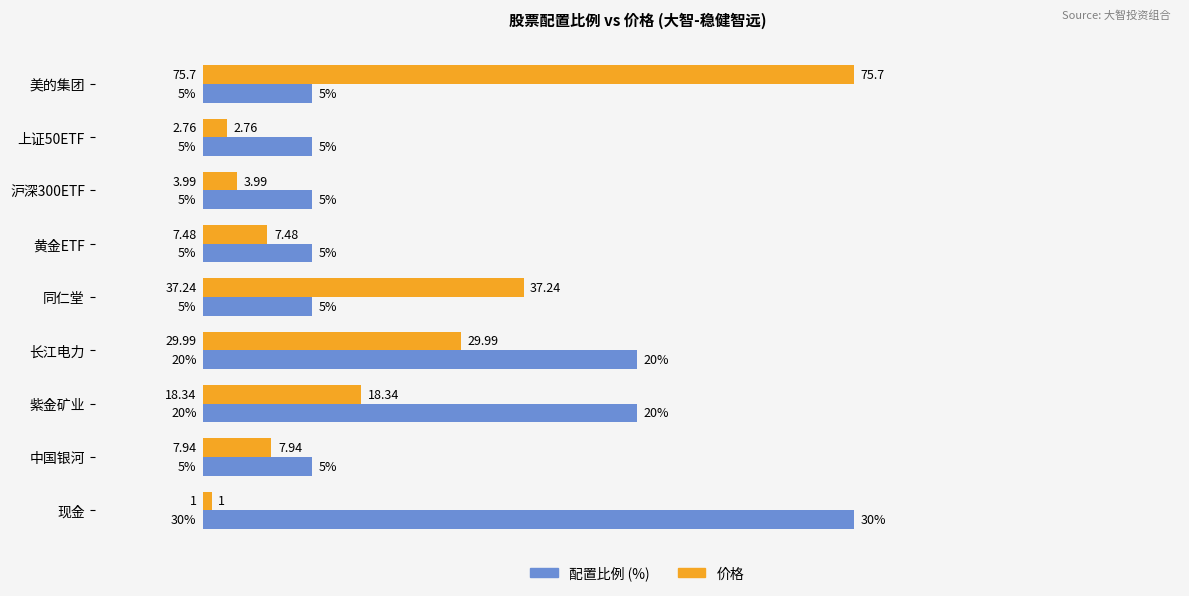

What is the spread (max minus min) of values at 美的集团?

25.0